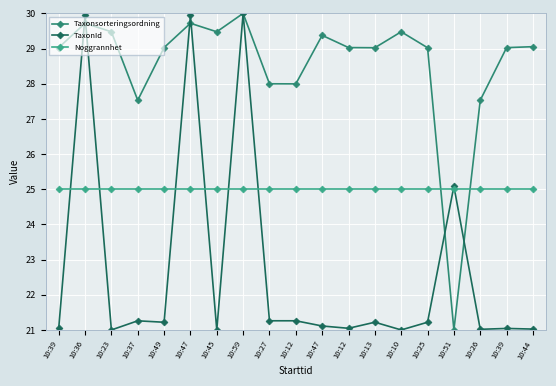

Where is the first local minimum for Taxonsorteringsordning?

10:37